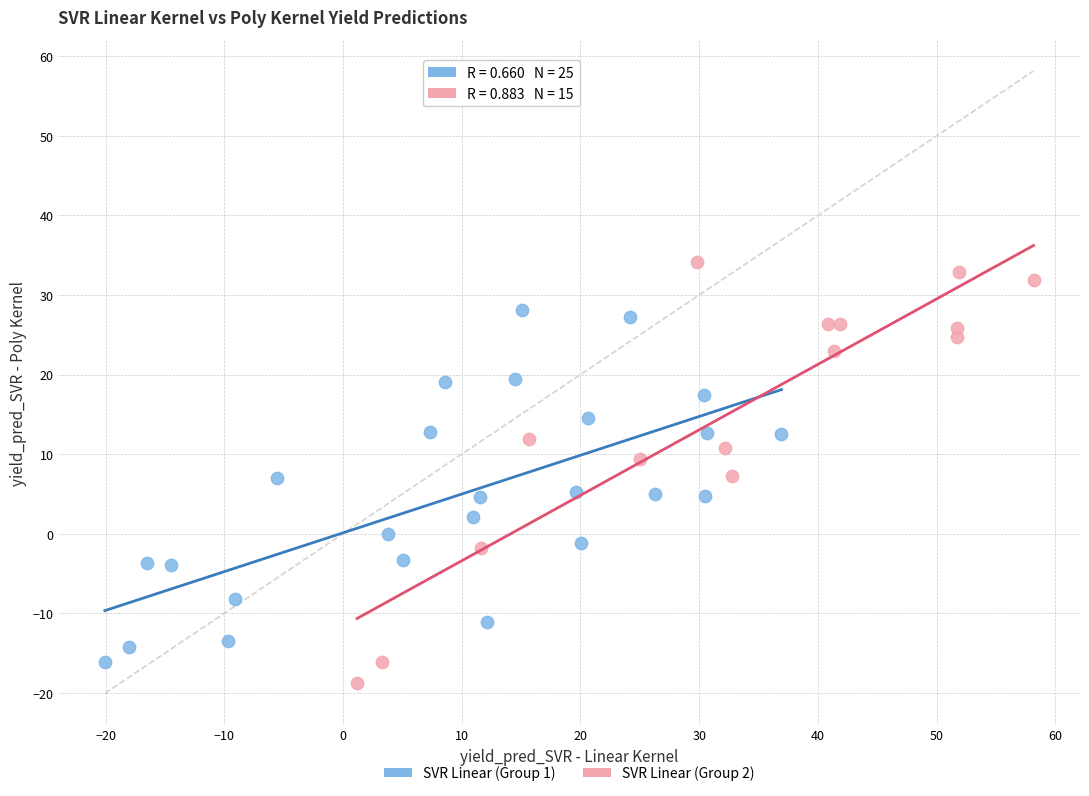

Which series has the widest spread of Y values?

SVR Linear (Group 2)